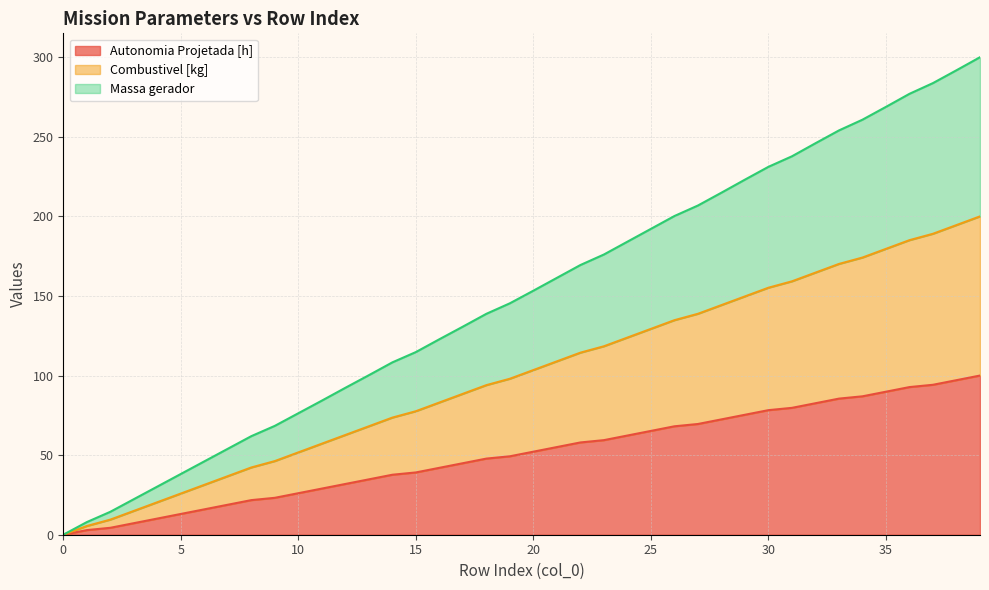

At which category does the chart reach its peak across all series?

39